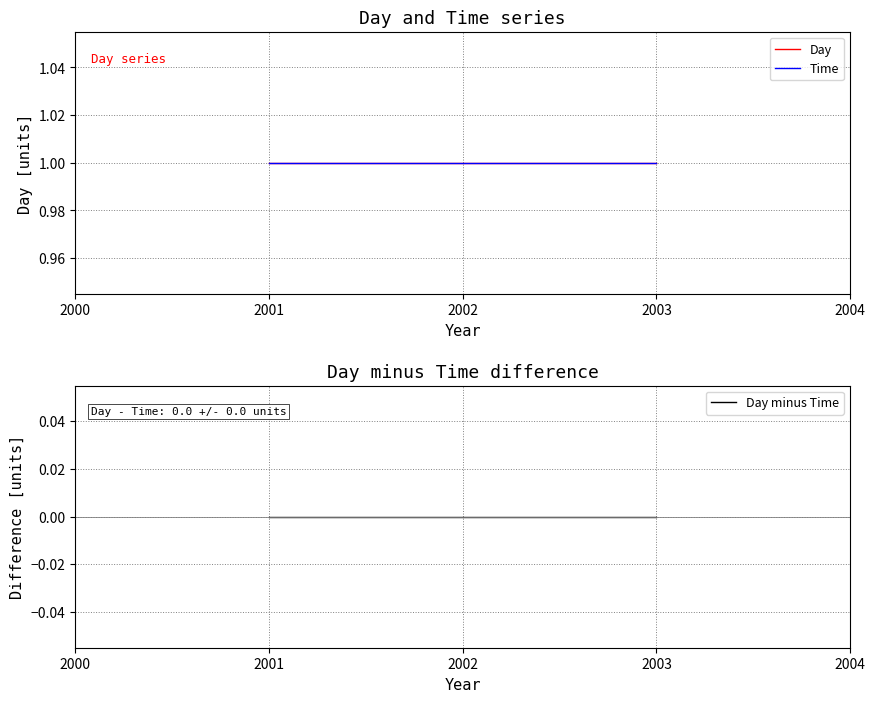

Which series has the largest range (max minus min)?

Day